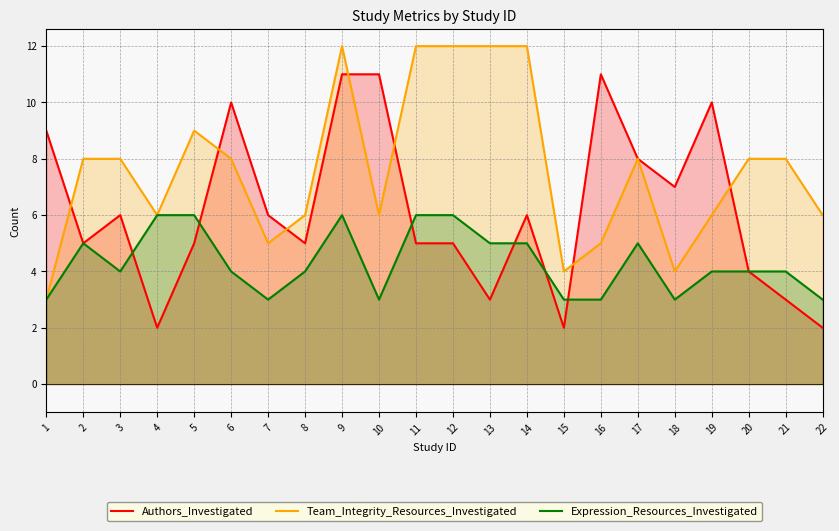

True or false: Team_Integrity_Resources_Investigated has a value of 3 at 16.

False